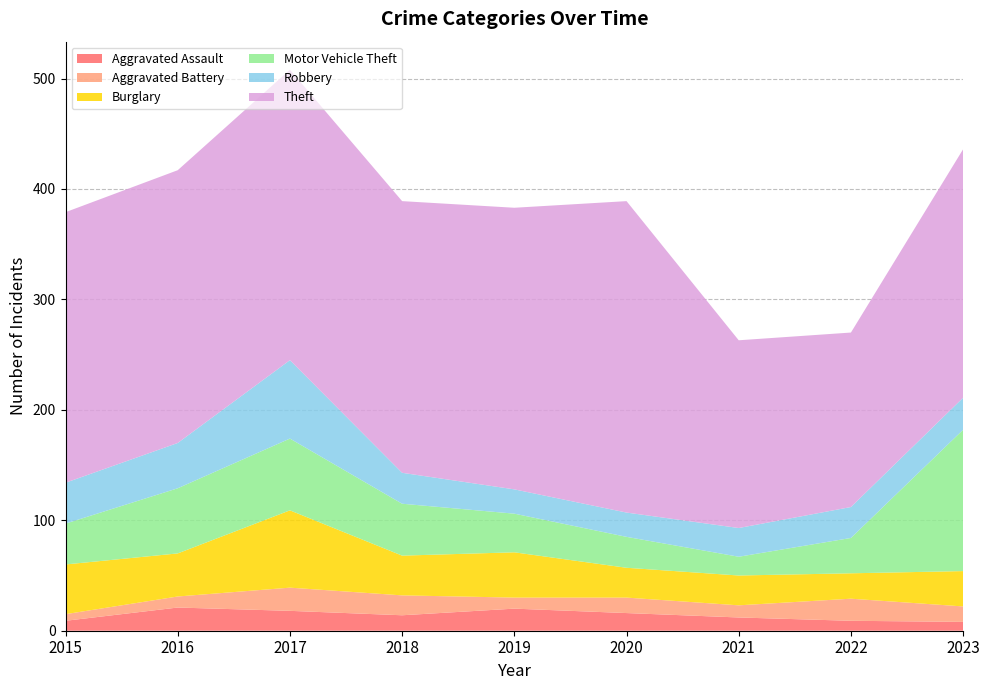

Reading left to right, what are all the values shown in this chart?

Aggravated Assault: 9	21	18	14	20	16	12	9	8
Aggravated Battery: 6	10	21	18	10	14	11	20	14
Burglary: 45	39	70	36	41	27	27	23	32
Motor Vehicle Theft: 37	59	65	47	35	28	17	32	128
Robbery: 37	41	71	28	22	22	26	28	29
Theft: 245	247	263	246	255	282	170	158	225